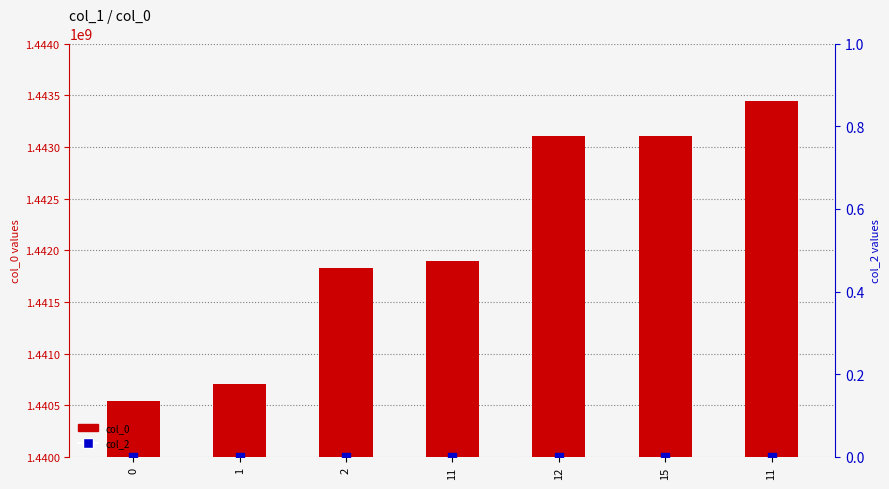

Which series has the widest spread of Y values?

col_0